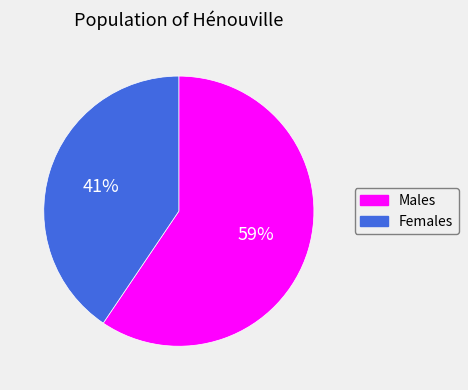

To the nearest percent, what is the average slice percentage?

50%